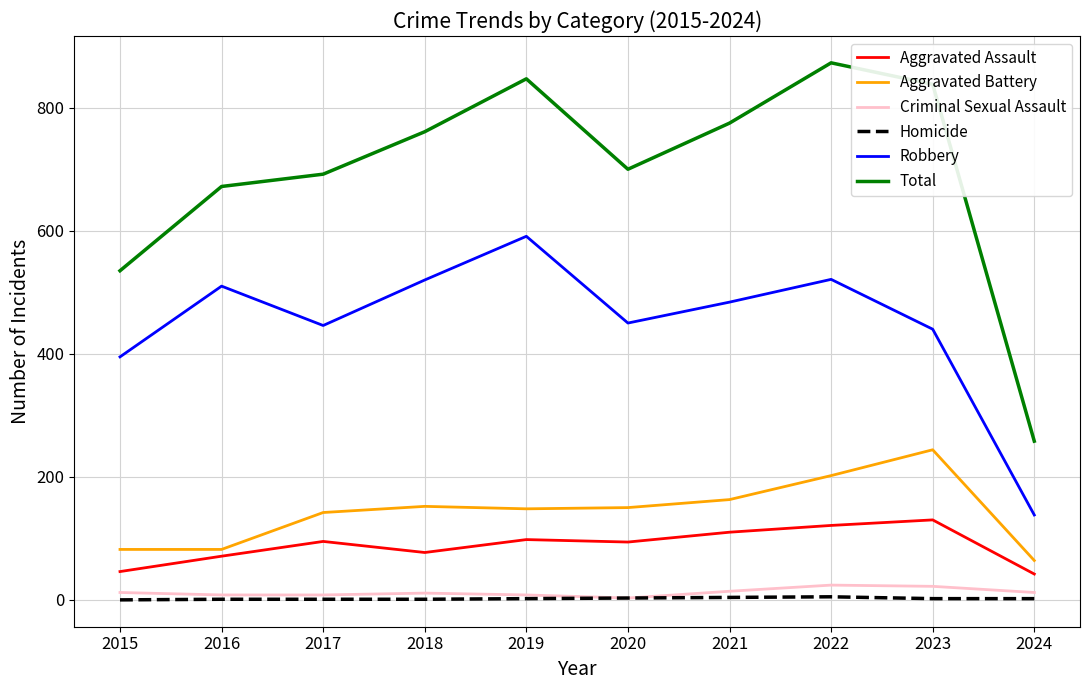

True or false: Aggravated Assault has more than 0 interior local peaks.

True